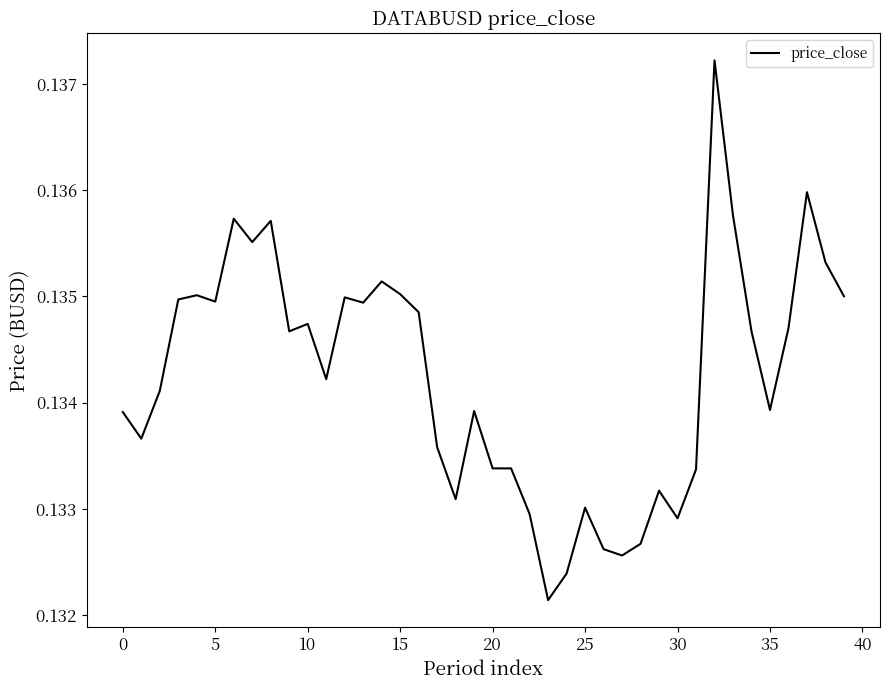

How many lines are shown in the chart?

1